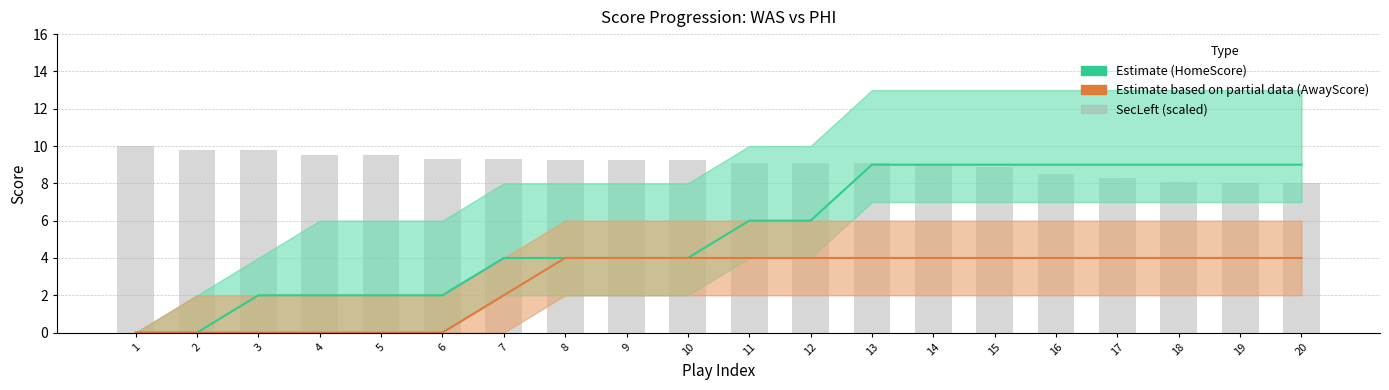

What is the spread (max minus min) of values at 2?

9.8